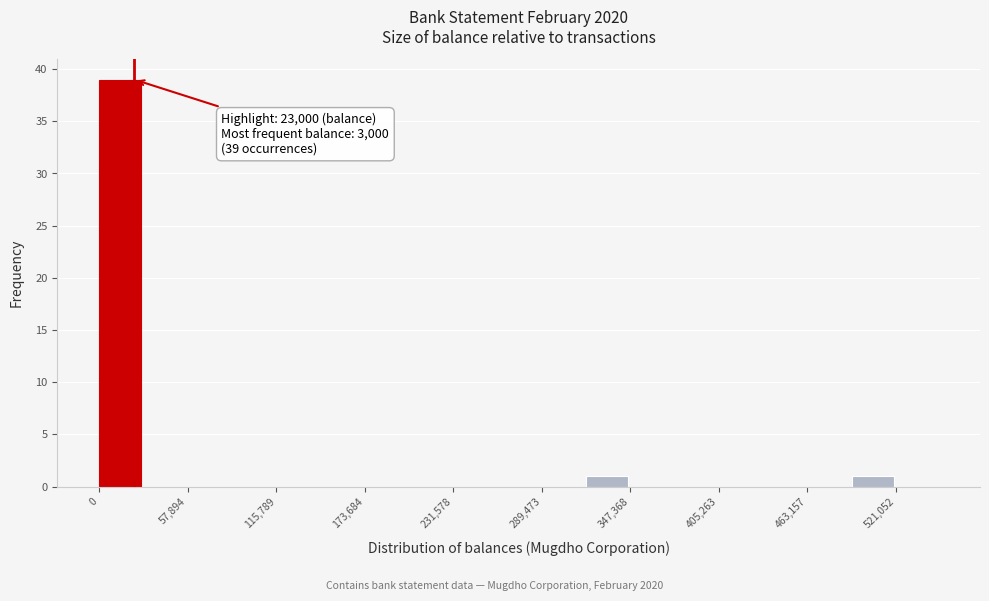

Around what value on the x-axis is the tallest bar? Give the approximate position of its centre, as read against the axis.

10000